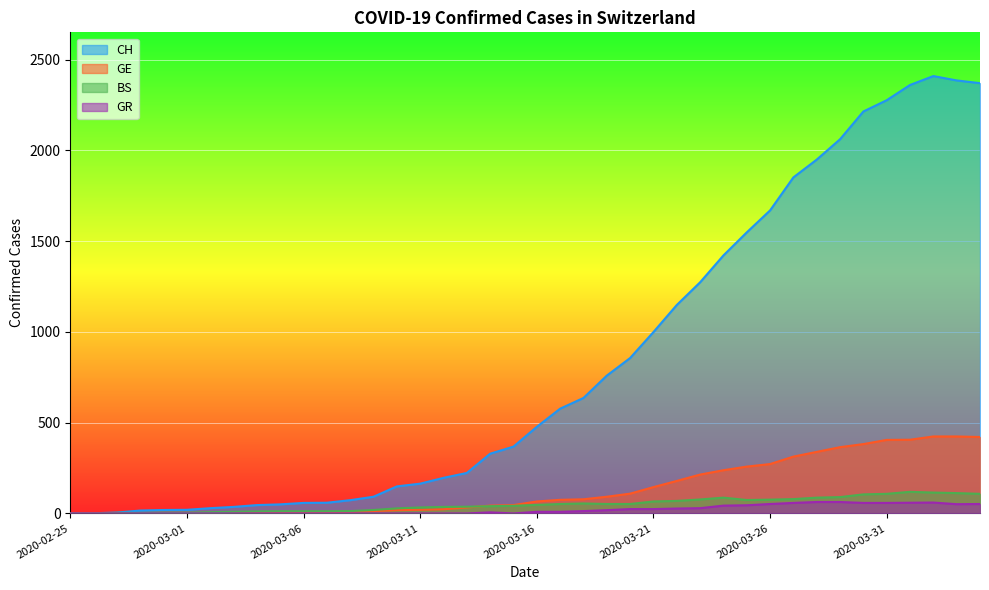

What are all the series names shown in the legend?

CH, GE, BS, GR